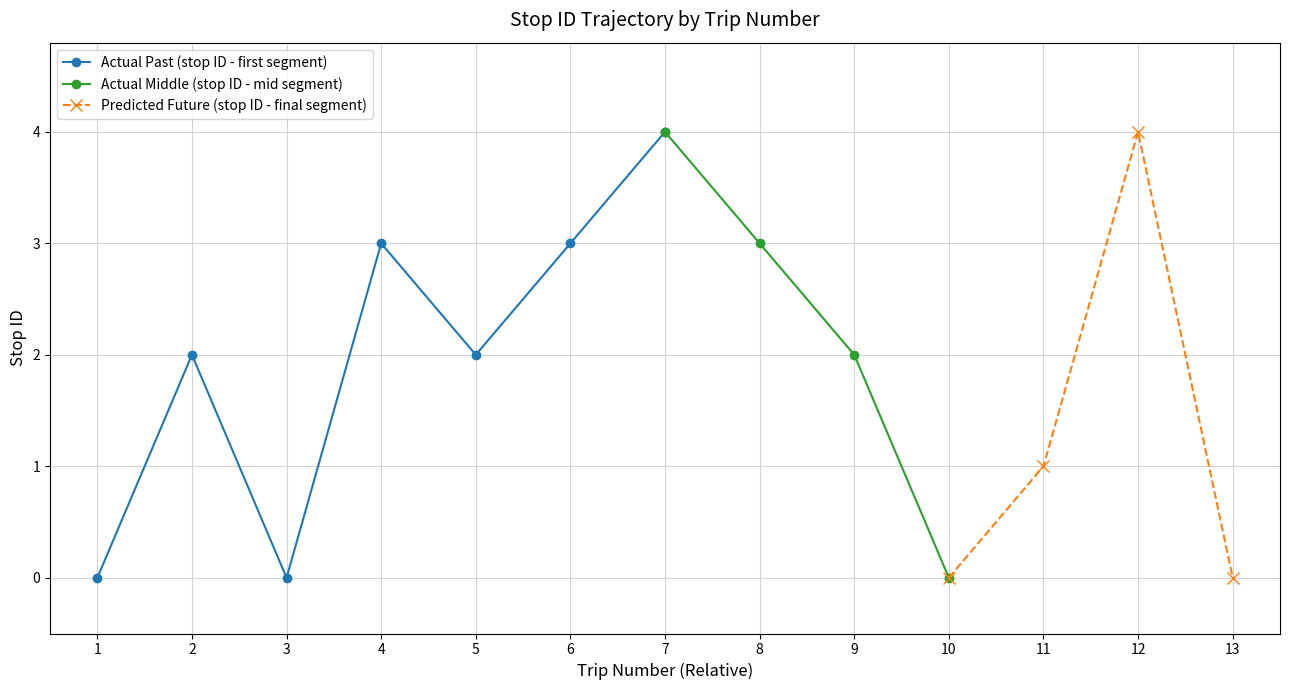

What is the sum of the values at 11 and 10?

1